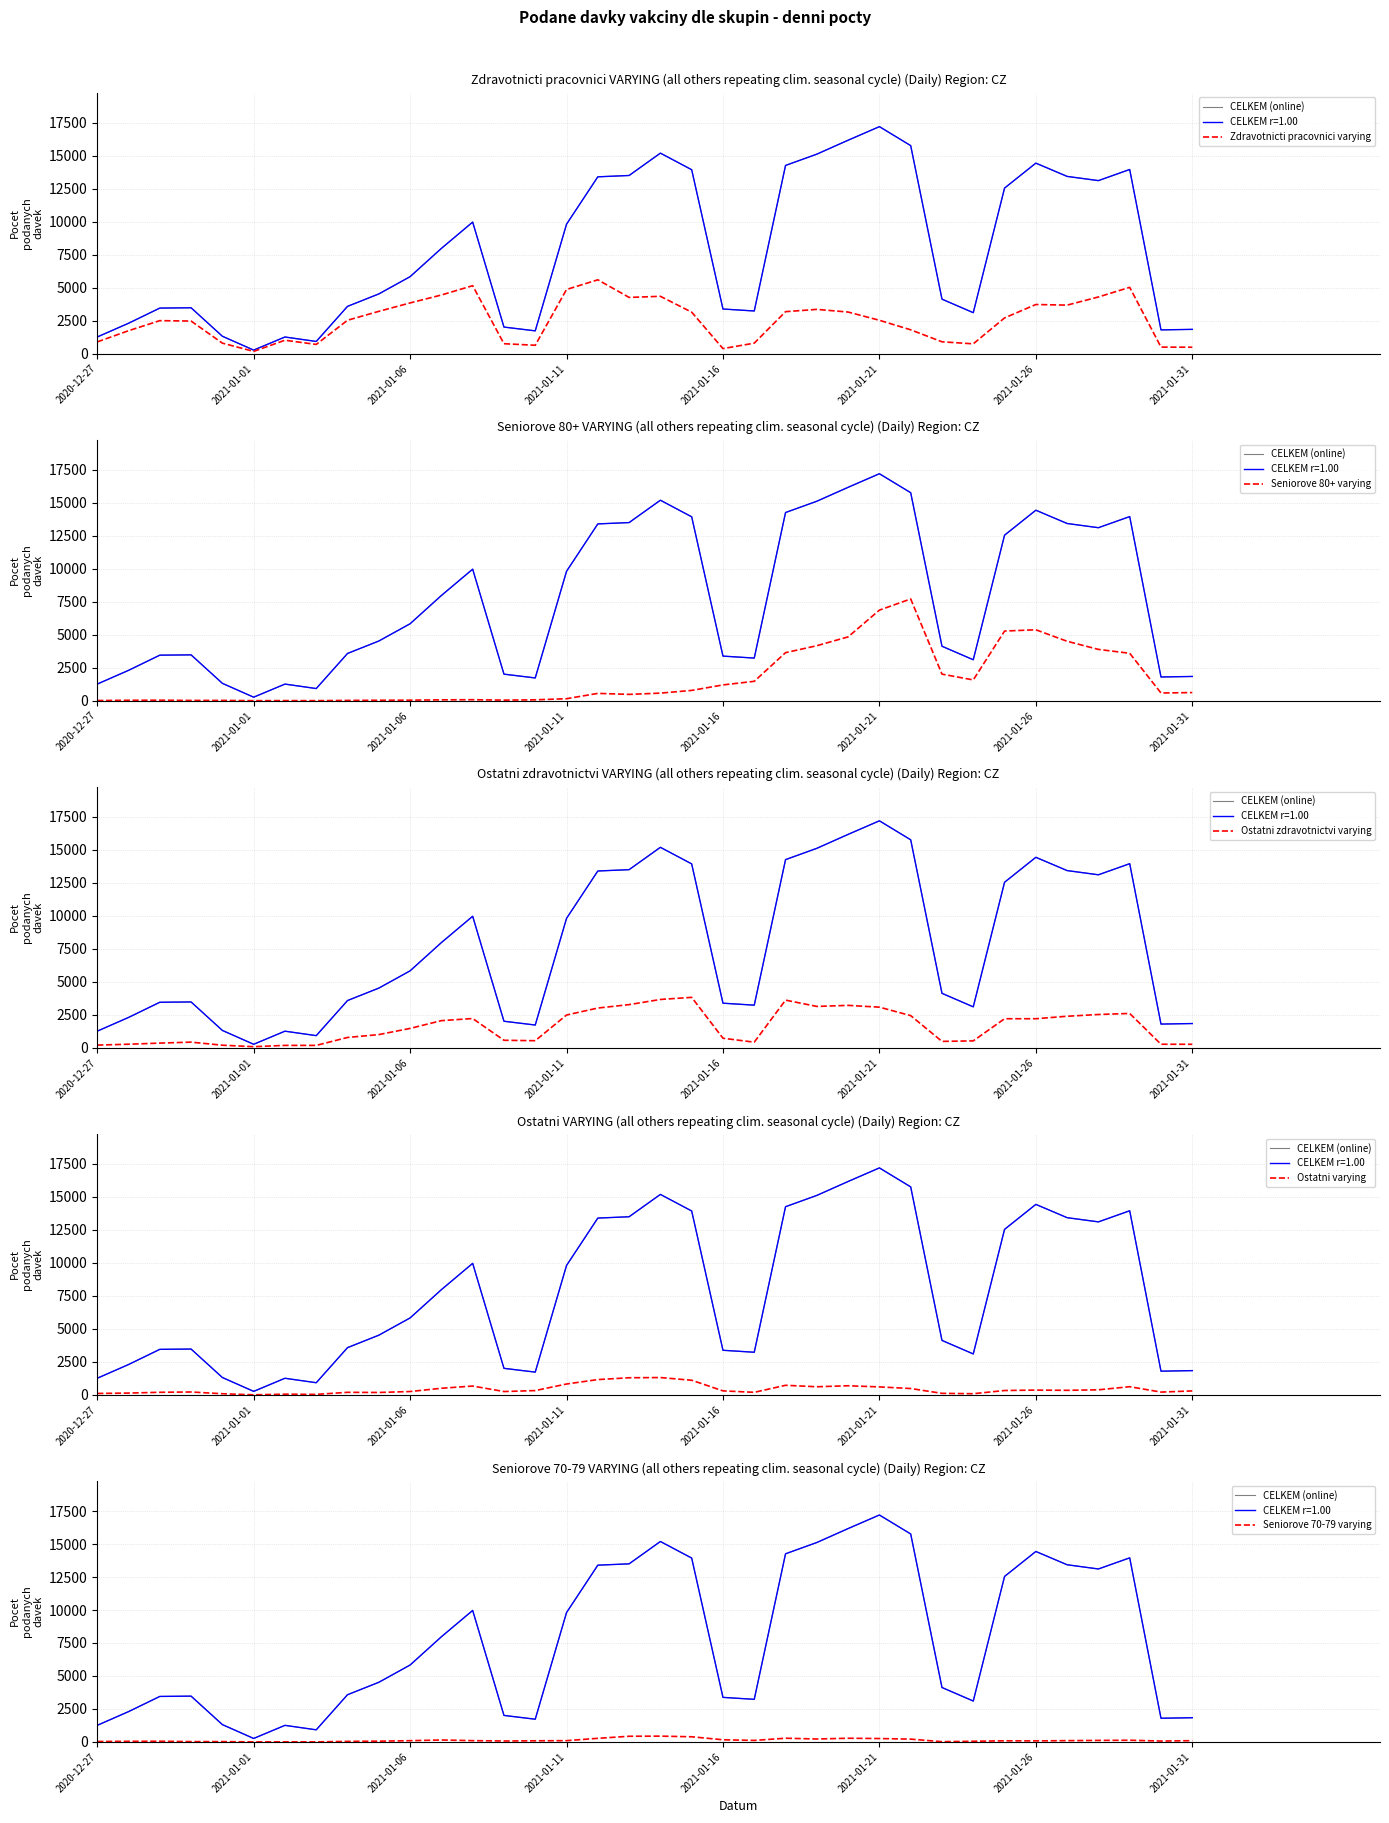

True or false: CELKEM (online) and Zdravotnicti pracovnici varying cross at least once.

False